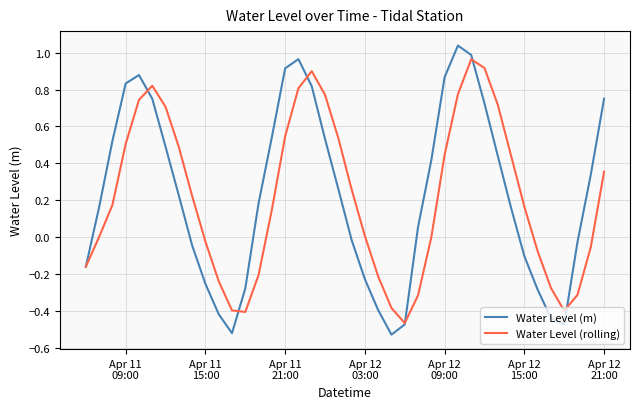

Which series has the largest range (max minus min)?

Water Level (m)